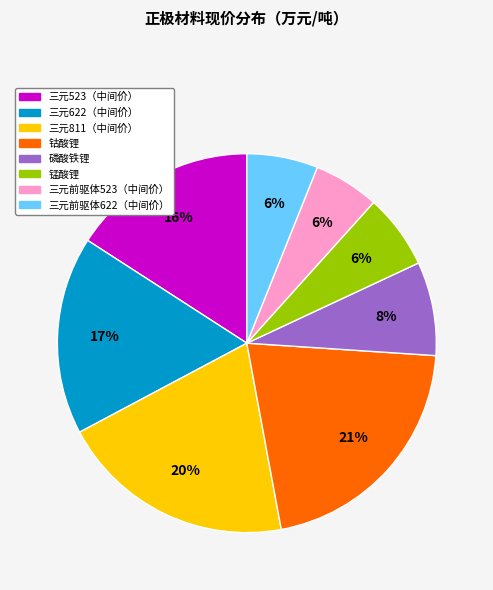

Is 三元811（中间价） the majority of the pie?

No